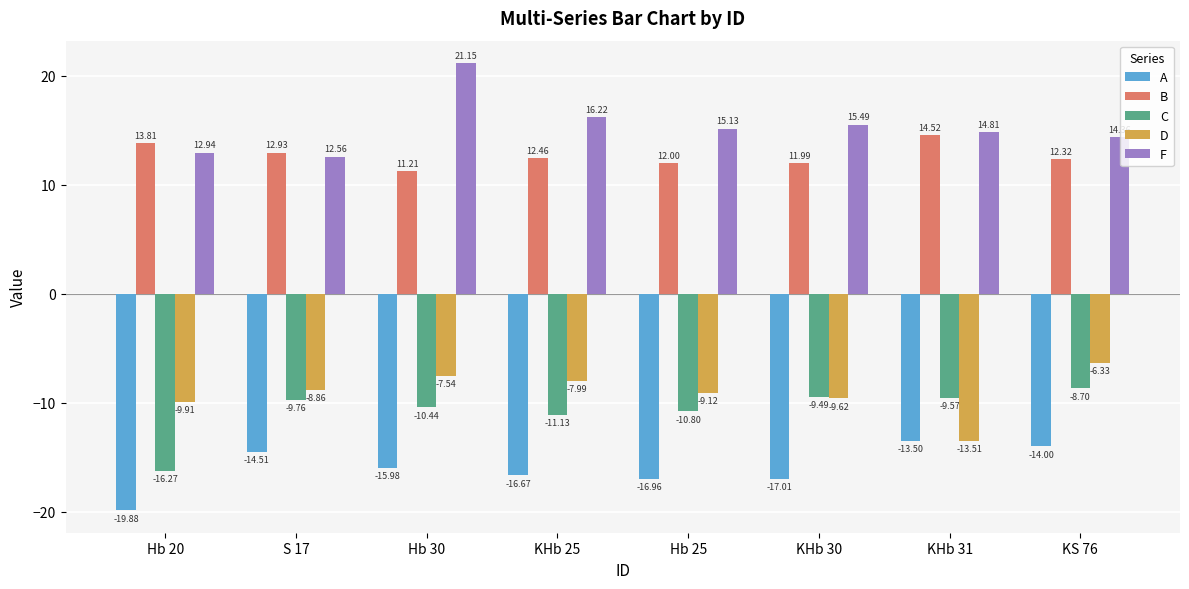

What is the maximum value for D?

-6.3